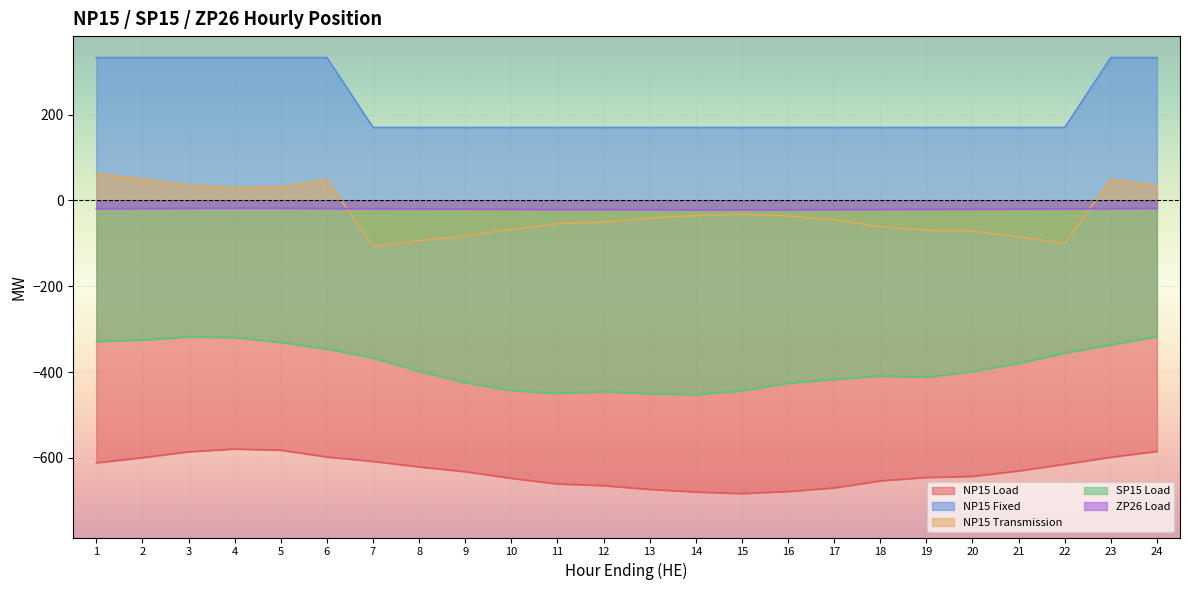

Where is SP15 Load nearest to the value -384?

21